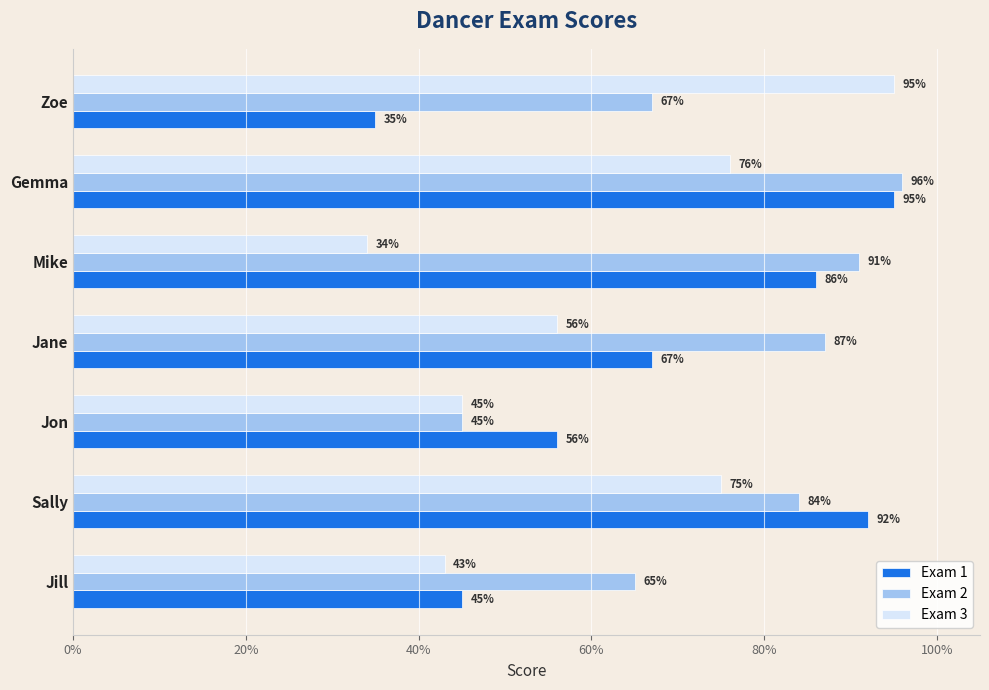

What are all the series names shown in the legend?

Exam 1, Exam 2, Exam 3